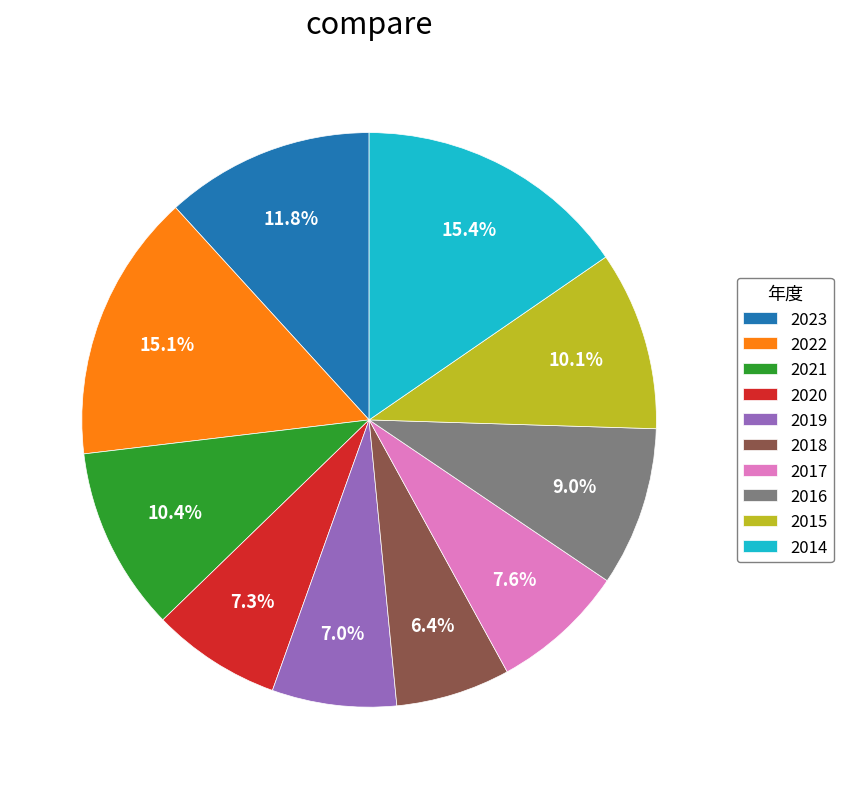

Count the number of slices in the pie.

10